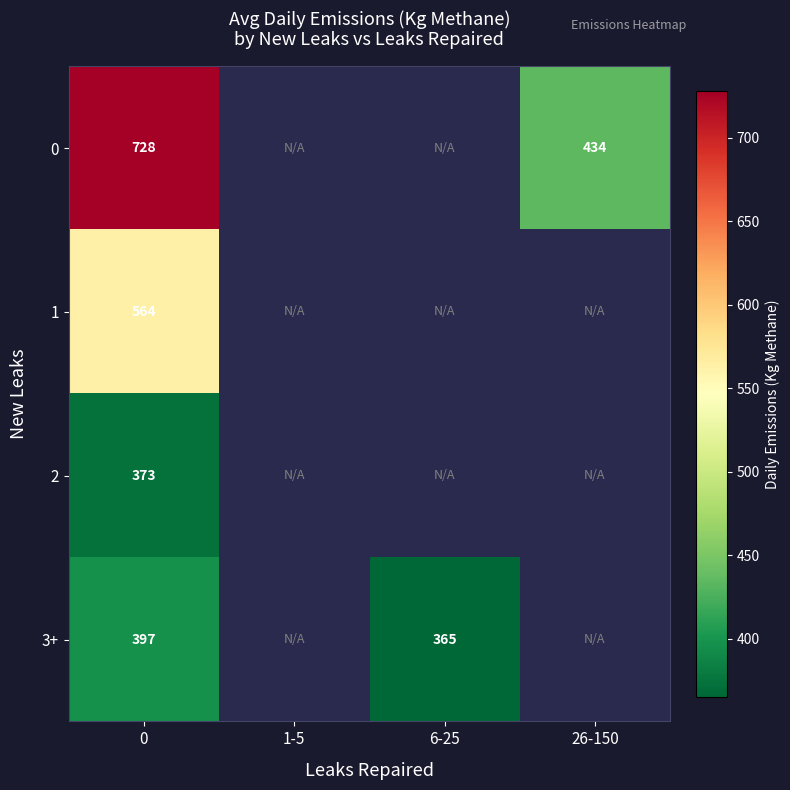

What value does the 3+ series have at 6-25?

365.4